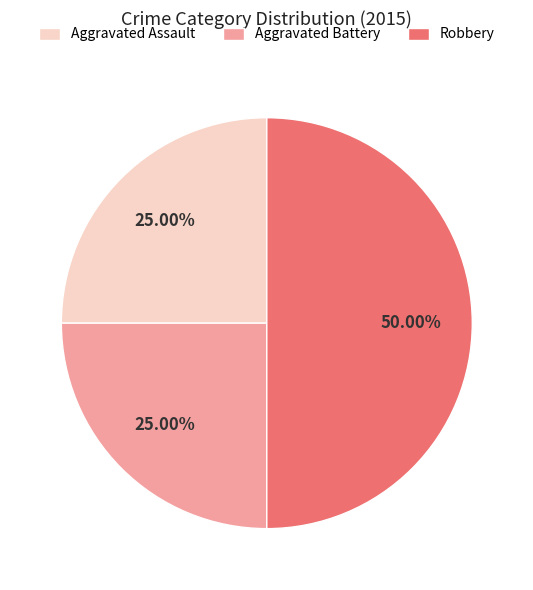

To the nearest percent, what is the average slice percentage?

33%